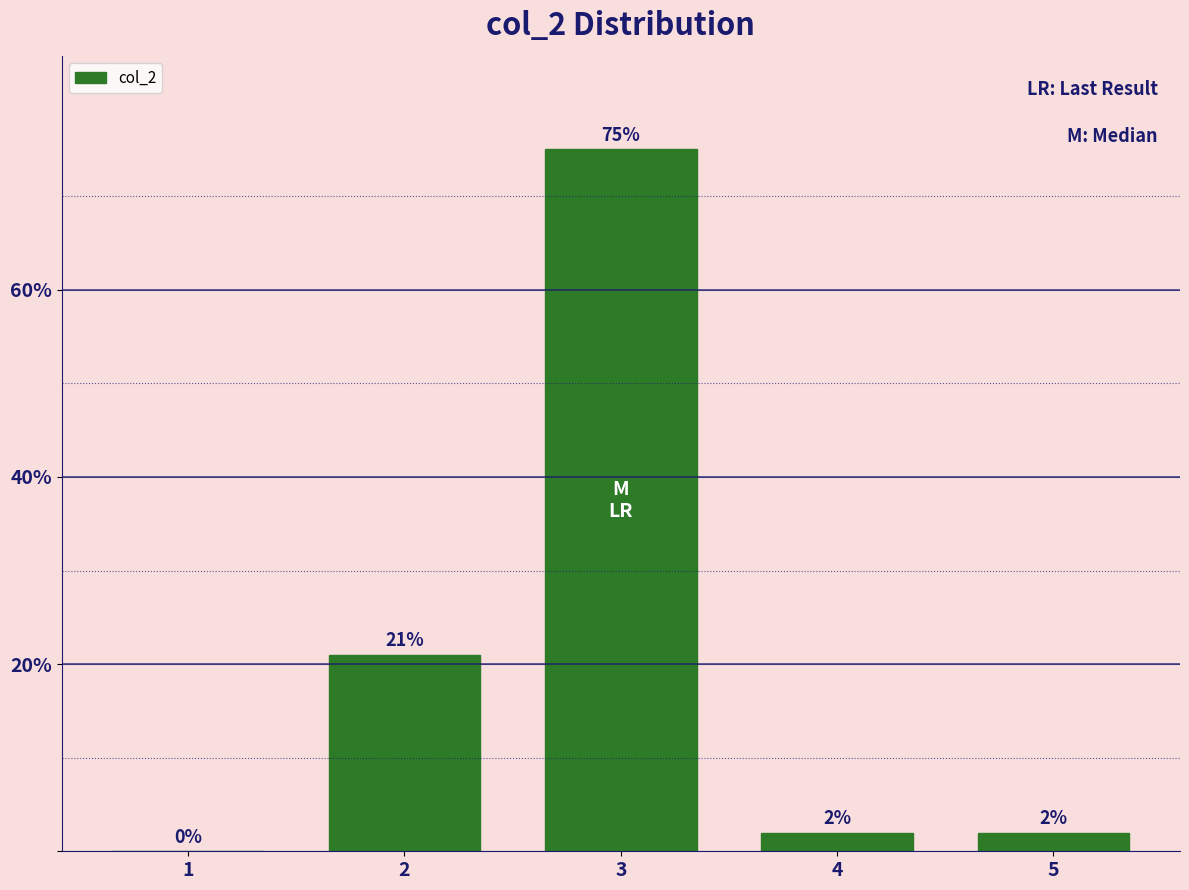

Reading left to right, list all the values displayed in this chart.

1=0	2=21	3=75	4=2	5=2